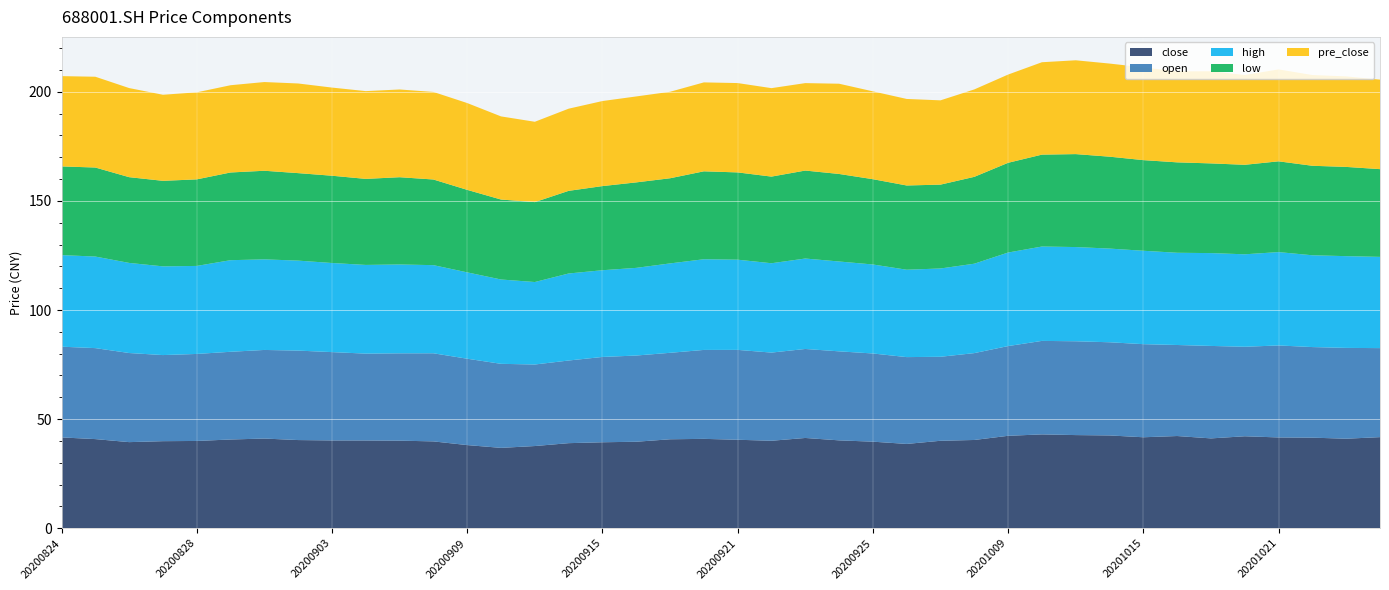

Reading right to left, transcribe all the data shown in this chart.

close: 20201026=41.7	20201023=41.0	20201022=41.5	20201021=41.6	20201020=42.1	20201019=41.2	20201016=42.2	20201015=41.7	20201014=42.5	20201013=42.7	20201012=43.0	20201009=42.4	20200930=40.4	20200929=40.1	20200928=38.6	20200925=39.7	20200924=40.3	20200923=41.4	20200922=40.1	20200921=40.5	20200918=41.0	20200917=40.8	20200916=39.6	20200915=39.4	20200914=39.0	20200911=37.7	20200910=36.8	20200909=38.1	20200908=39.8	20200907=40.1	20200904=40.2	20200903=40.2	20200902=40.4	20200901=41.1	20200831=40.7	20200828=40.0	20200827=39.9	20200826=39.5	20200825=40.8	20200824=41.6
open: 20201026=40.8	20201023=41.6	20201022=41.5	20201021=42.2	20201020=41.0	20201019=42.4	20201016=41.7	20201015=42.7	20201014=42.7	20201013=43.0	20201012=42.9	20201009=41.1	20200930=39.8	20200929=38.5	20200928=39.8	20200925=40.4	20200924=40.8	20200923=40.8	20200922=40.4	20200921=41.2	20200918=40.8	20200917=39.6	20200916=39.5	20200915=39.1	20200914=37.9	20200911=37.4	20200910=38.5	20200909=39.6	20200908=40.4	20200907=40.0	20200904=39.8	20200903=40.5	20200902=41.0	20200901=40.6	20200831=40.2	20200828=39.9	20200827=39.5	20200826=40.8	20200825=41.7	20200824=41.6
high: 20201026=41.8	20201023=42.0	20201022=42.1	20201021=42.8	20201020=42.4	20201019=42.5	20201016=42.3	20201015=42.8	20201014=42.9	20201013=43.2	20201012=43.2	20201009=42.9	20200930=41.0	20200929=40.5	20200928=40.0	20200925=40.8	20200924=41.2	20200923=41.5	20200922=41.0	20200921=41.3	20200918=41.6	20200917=41.0	20200916=40.2	20200915=39.8	20200914=39.9	20200911=37.8	20200910=38.6	20200909=39.6	20200908=40.4	20200907=40.7	20200904=40.6	20200903=40.8	20200902=41.2	20200901=41.5	20200831=42.0	20200828=40.3	20200827=40.7	20200826=41.3	20200825=42.0	20200824=42.0
low: 20201026=40.2	20201023=40.9	20201022=41.0	20201021=41.6	20201020=41.0	20201019=41.1	20201016=41.4	20201015=41.5	20201014=42.1	20201013=42.6	20201012=42.1	20201009=41.1	20200930=39.8	20200929=38.4	20200928=38.6	20200925=39.1	20200924=40.1	20200923=40.3	20200922=39.7	20200921=40.0	20200918=40.3	20200917=39.0	20200916=39.2	20200915=38.6	20200914=37.9	20200911=36.6	20200910=36.6	20200909=37.8	20200908=39.2	20200907=40.0	20200904=39.4	20200903=40.0	20200902=40.1	20200901=40.6	20200831=40.2	20200828=39.7	20200827=39.2	20200826=39.3	20200825=40.8	20200824=40.7
pre_close: 20201026=41.0	20201023=41.5	20201022=41.6	20201021=42.1	20201020=41.2	20201019=42.2	20201016=41.7	20201015=42.5	20201014=42.7	20201013=43.0	20201012=42.4	20201009=40.4	20200930=40.1	20200929=38.6	20200928=39.7	20200925=40.3	20200924=41.4	20200923=40.1	20200922=40.5	20200921=41.0	20200918=40.8	20200917=39.6	20200916=39.4	20200915=39.0	20200914=37.7	20200911=36.8	20200910=38.1	20200909=39.8	20200908=40.1	20200907=40.2	20200904=40.2	20200903=40.4	20200902=41.1	20200901=40.7	20200831=40.0	20200828=39.9	20200827=39.5	20200826=40.8	20200825=41.6	20200824=41.4